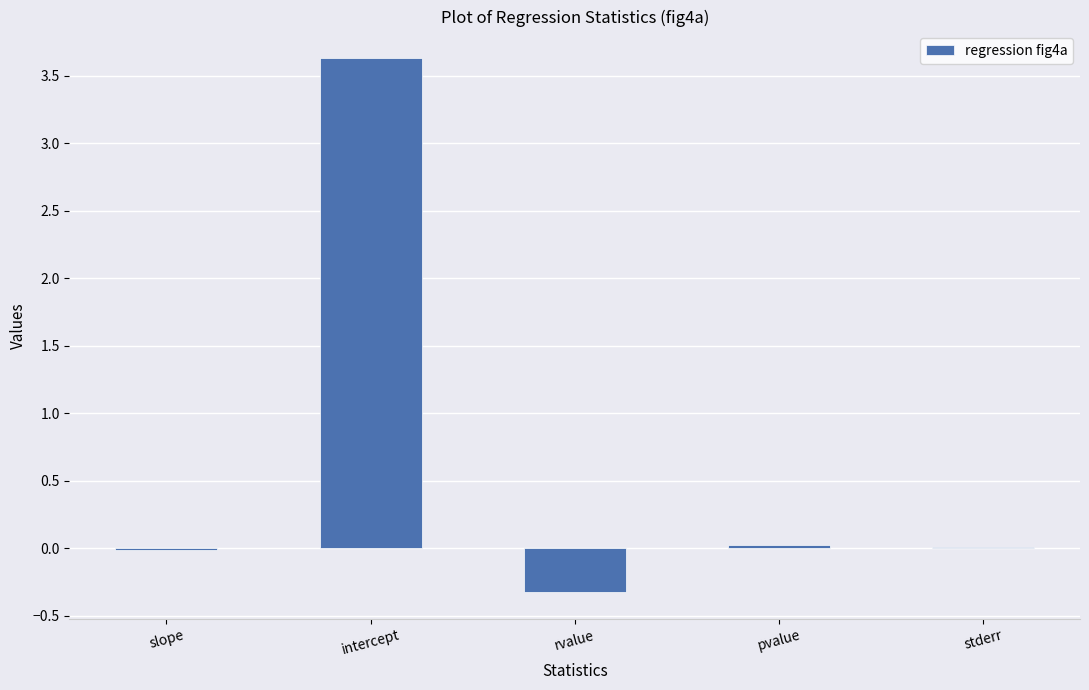

Which label corresponds to the largest value in the chart?

intercept